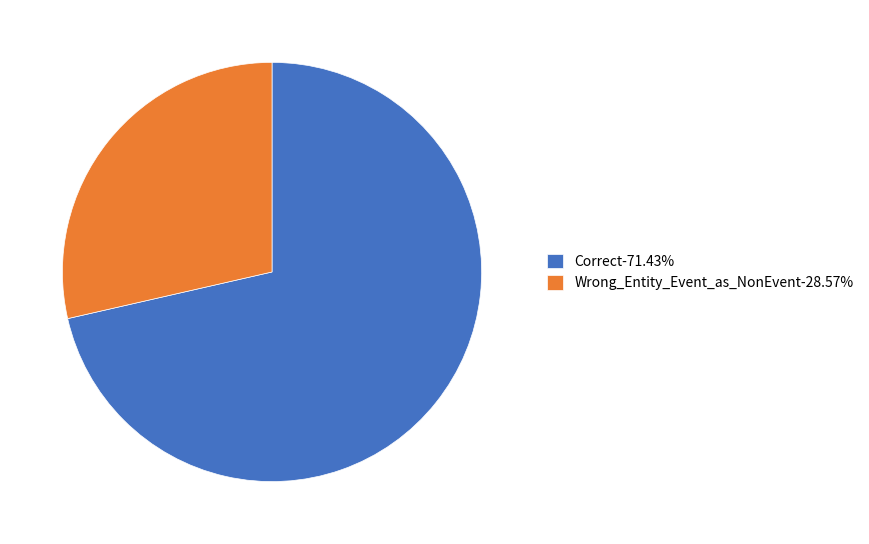

Is Wrong_Entity_Event_as_NonEvent the majority of the pie?

No